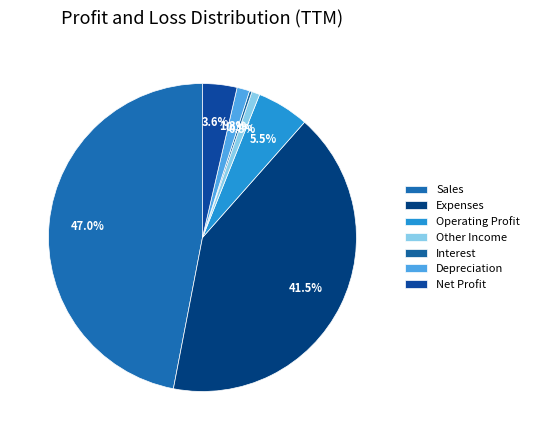

To the nearest percent, what percentage of the pie is Expenses?

41%